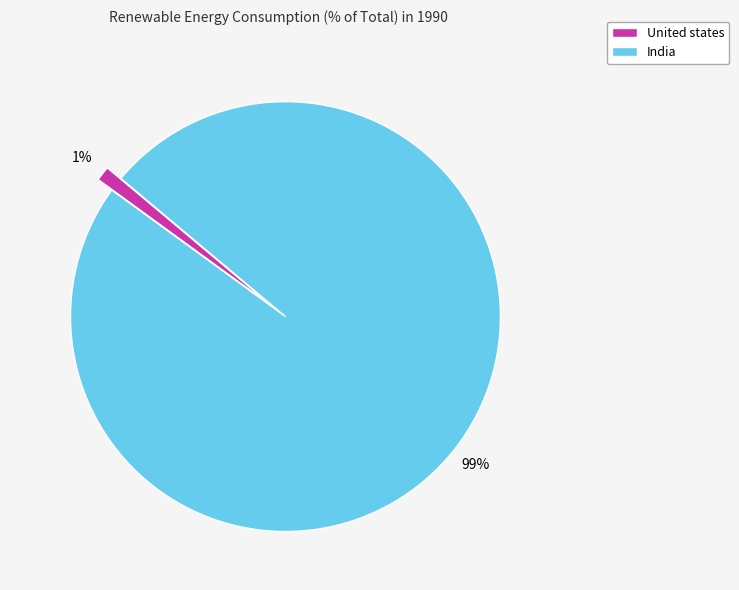

Is the sum of India and United states greater than half?

Yes